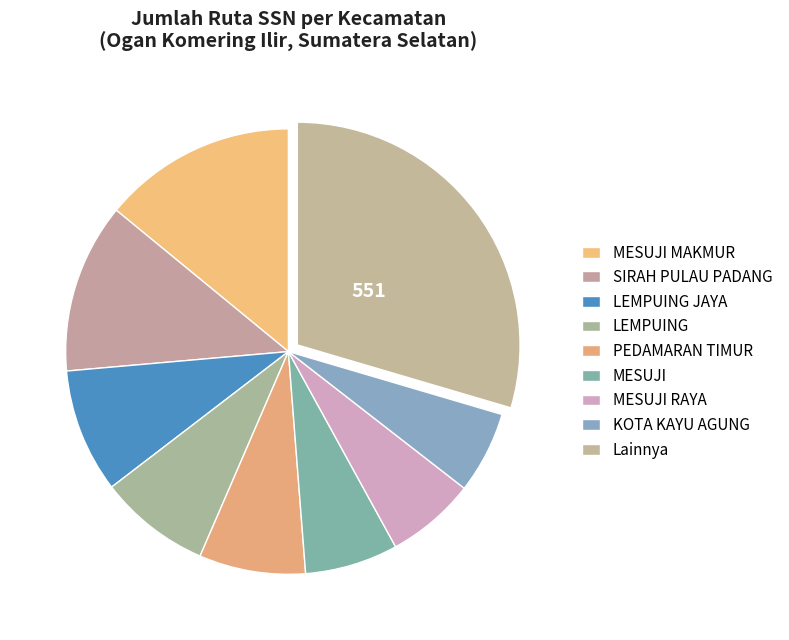

How many slices are in this pie chart?

9